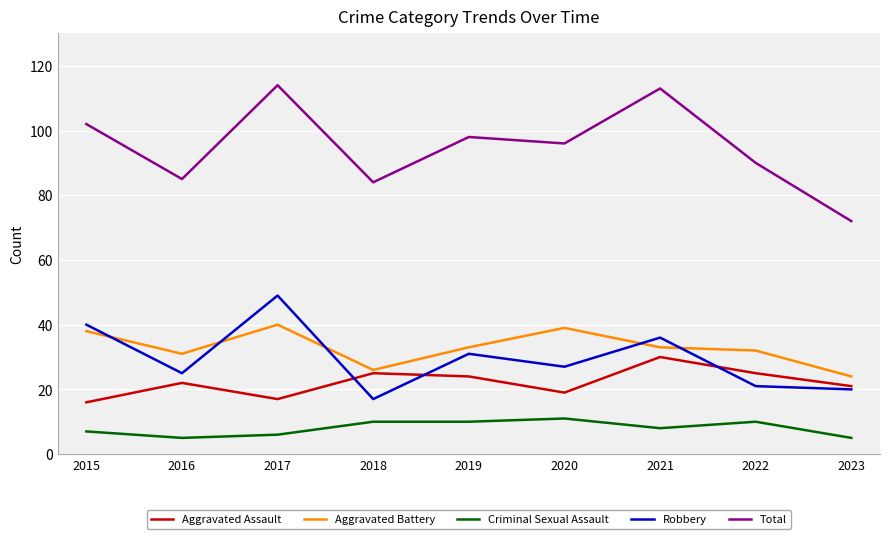

What is the difference between the second highest and second lowest values in the Aggravated Assault series?

8